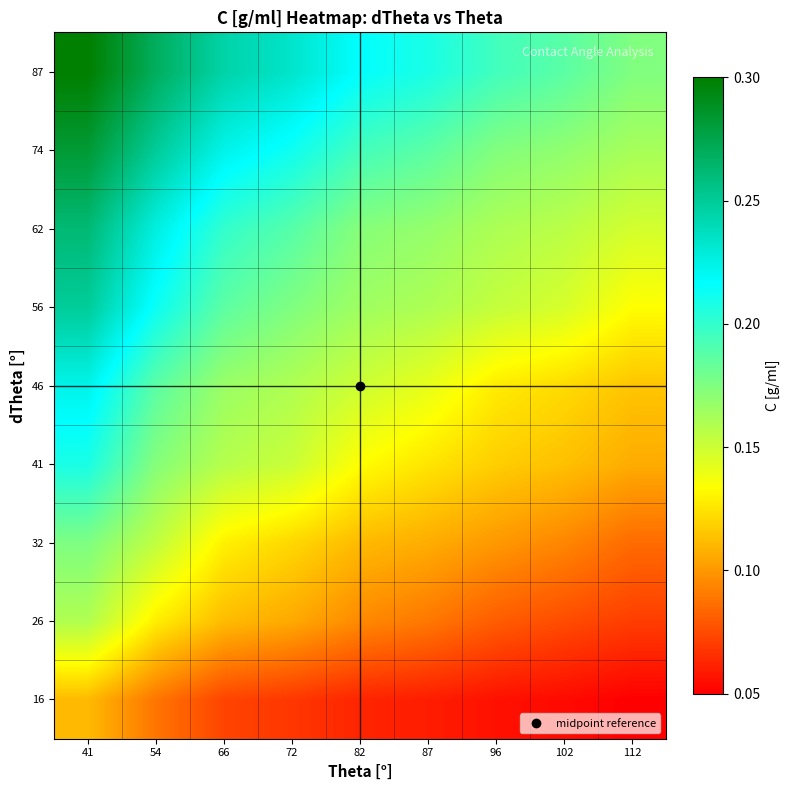

Reading left to right, extract all data points from this chart.

16: 41=0.1	54=0.1	66=0.1	72=0.1	82=0.1	87=0.1	96=0.1	102=0.1	112=0.1
26: 41=0.2	54=0.1	66=0.1	72=0.1	82=0.1	87=0.1	96=0.1	102=0.1	112=0.1
32: 41=0.2	54=0.2	66=0.1	72=0.1	82=0.1	87=0.1	96=0.1	102=0.1	112=0.1
41: 41=0.2	54=0.2	66=0.2	72=0.2	82=0.1	87=0.1	96=0.1	102=0.1	112=0.1
46: 41=0.2	54=0.2	66=0.2	72=0.2	82=0.1	87=0.1	96=0.1	102=0.1	112=0.1
56: 41=0.2	54=0.2	66=0.2	72=0.2	82=0.2	87=0.2	96=0.2	102=0.1	112=0.1
62: 41=0.3	54=0.2	66=0.2	72=0.2	82=0.2	87=0.2	96=0.2	102=0.2	112=0.1
74: 41=0.3	54=0.2	66=0.2	72=0.2	82=0.2	87=0.2	96=0.2	102=0.2	112=0.2
87: 41=0.3	54=0.3	66=0.2	72=0.2	82=0.2	87=0.2	96=0.2	102=0.2	112=0.2